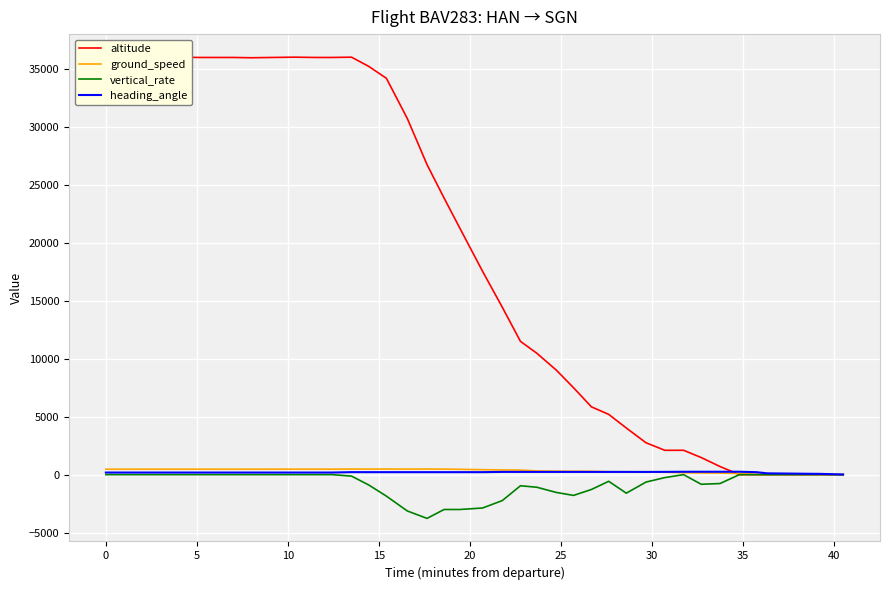

How many interior local peaks does the altitude series have?

3